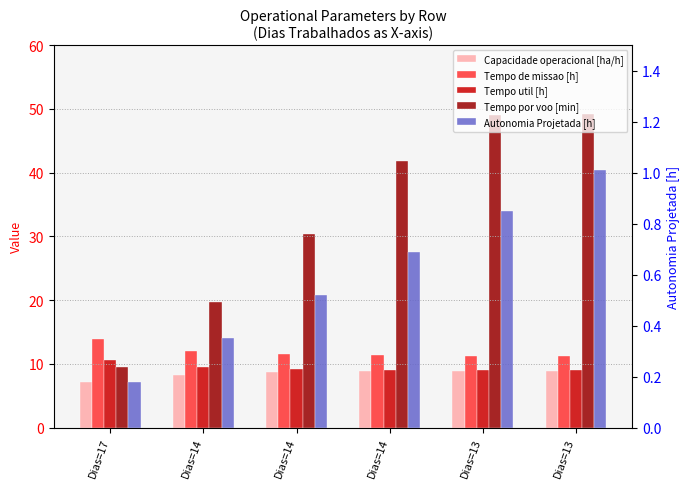

List the labels in order of Capacidade operacional [ha/h] value, smallest first.

Dias=17, Dias=14, Dias=14, Dias=14, Dias=13, Dias=13